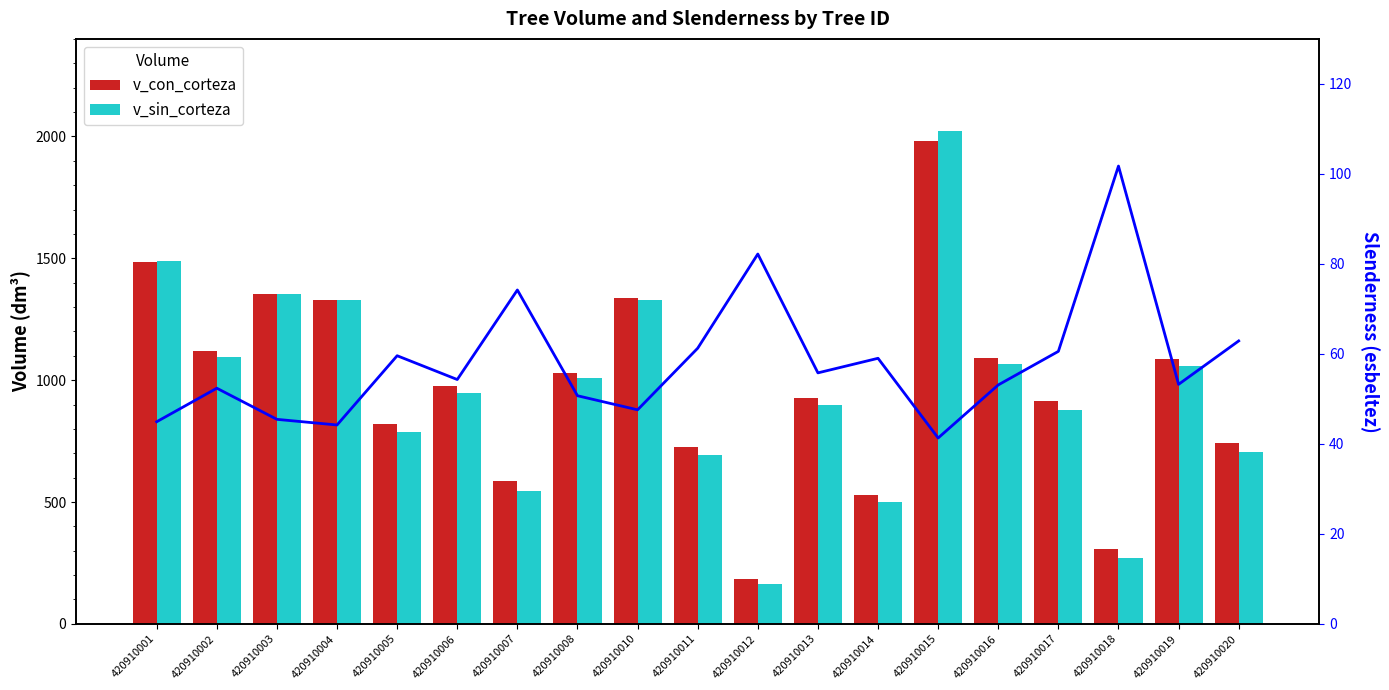

Which series has the largest range (max minus min)?

v_sin_corteza